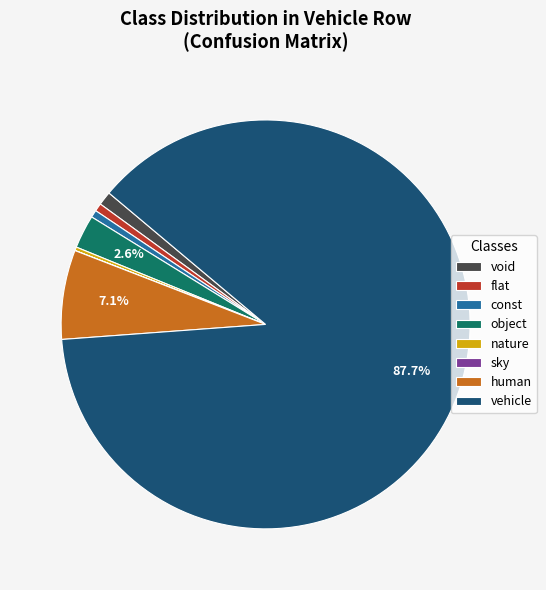

Which category has the biggest portion of the pie?

vehicle